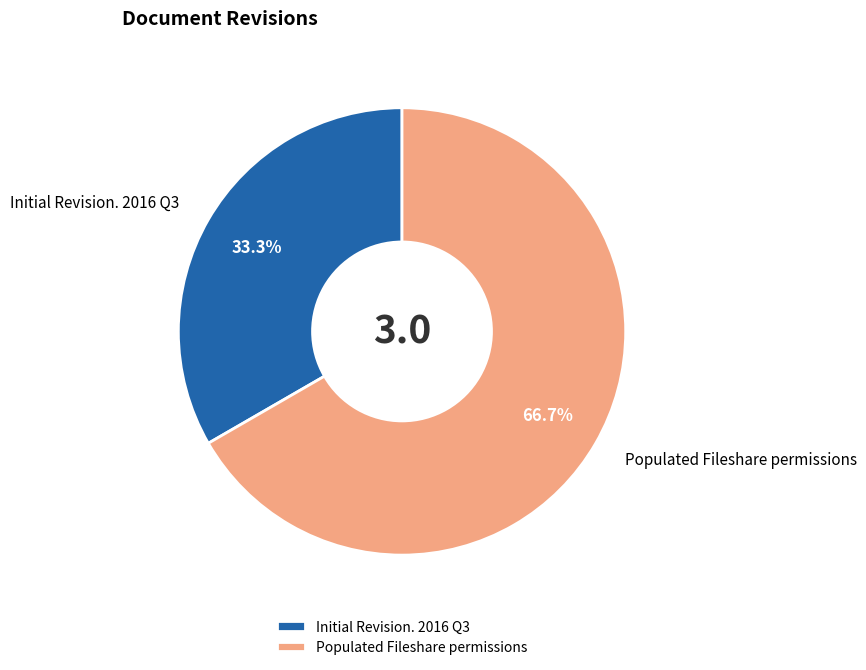

Is it true that Initial Revision. 2016 Q3 is 41% of the pie?

False